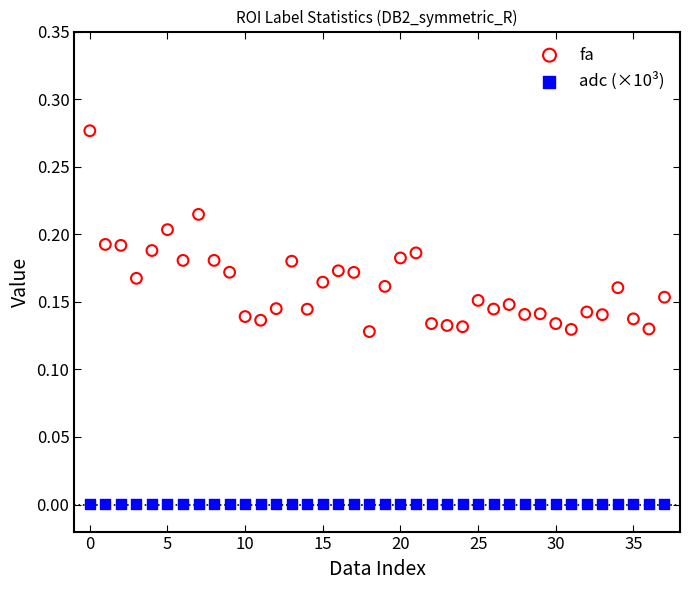

Which series contains the lowest Y value?

adc (×10³)